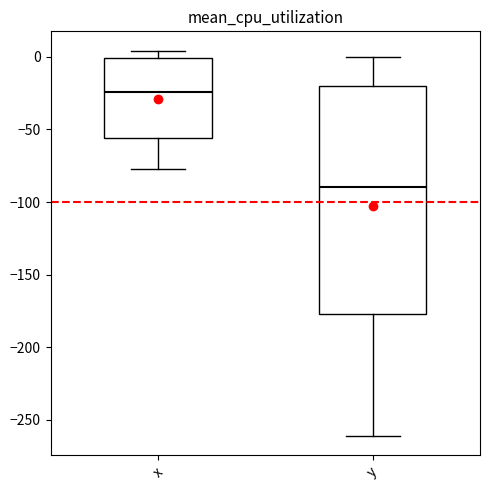

Reading left to right, transcribe this box plot: for each box, give where its median line is, the range the box spans, and where its two whiskers end, as read against the y-axis. The values are not printed on the chart, so give them approximately, as read against the axis.

x: median -25, box -55 to 0, whiskers -75 to 5
y: median -90, box -175 to -20, whiskers -260 to 0